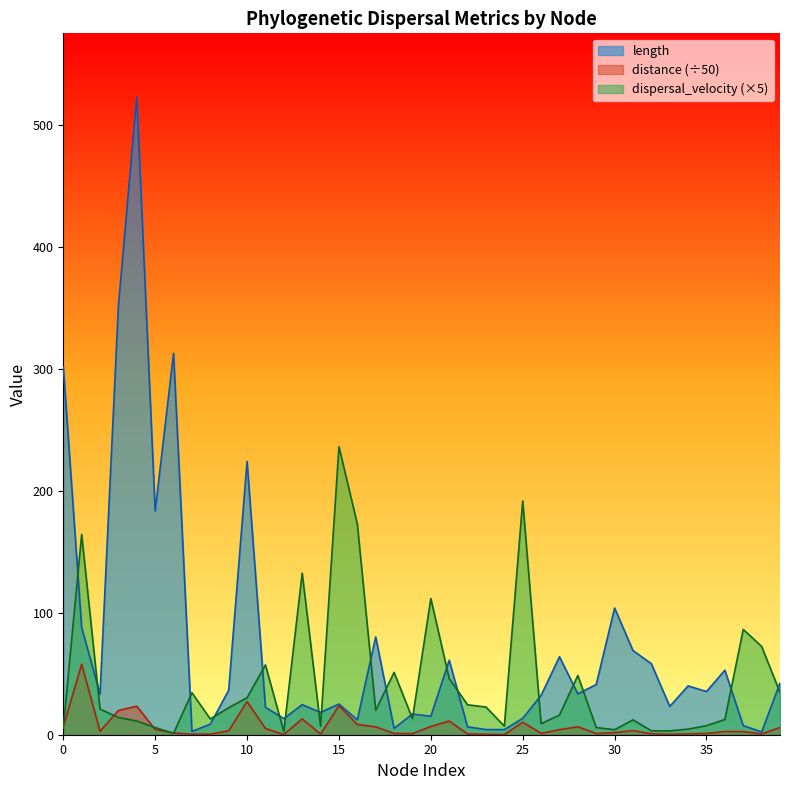

Which series has the largest total across all categories?

length